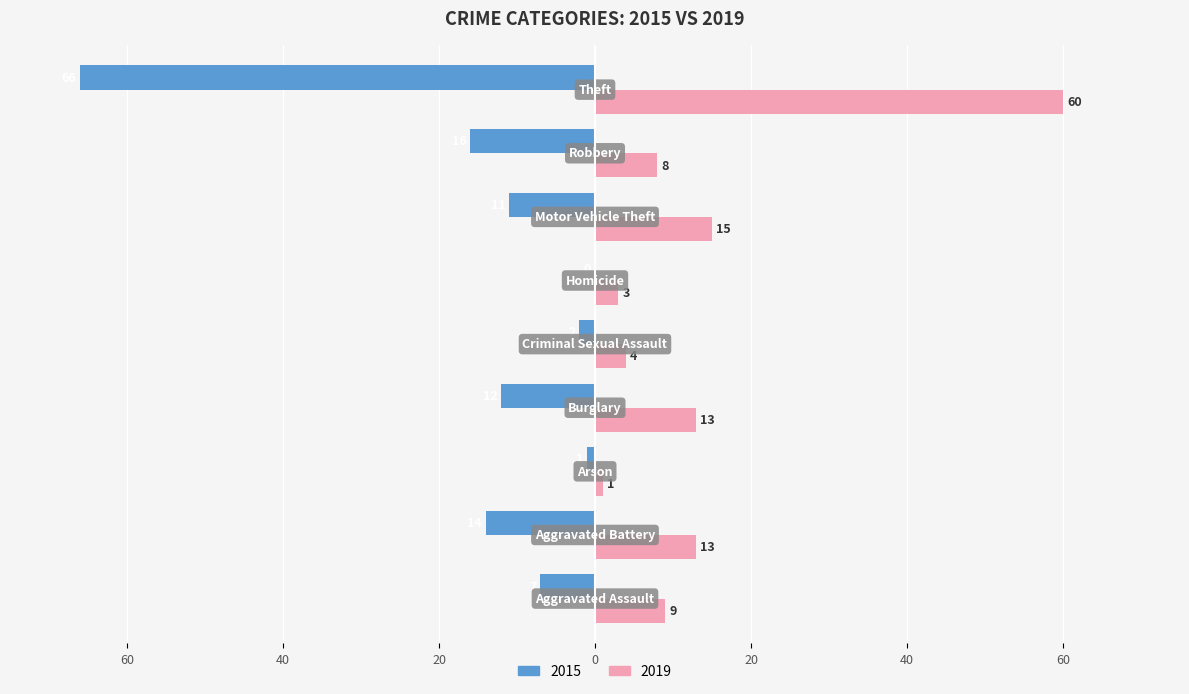

At which label is 2015 closest to -33?

Robbery